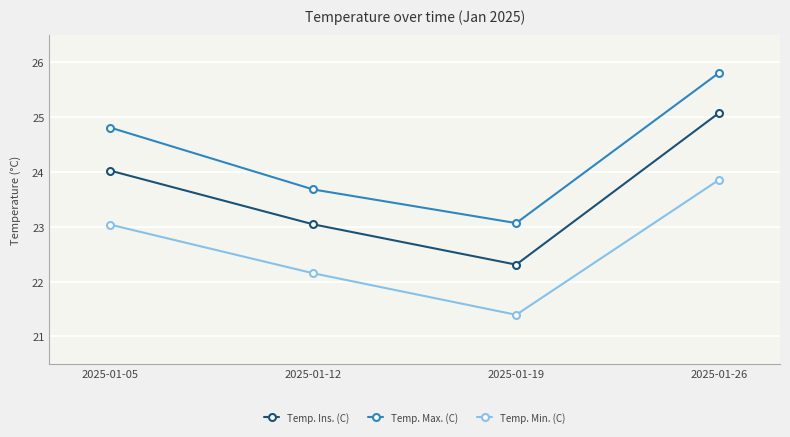

Is the value of Temp. Min. (C) at 2025-01-05 greater than the value of Temp. Ins. (C) at 2025-01-19?

Yes